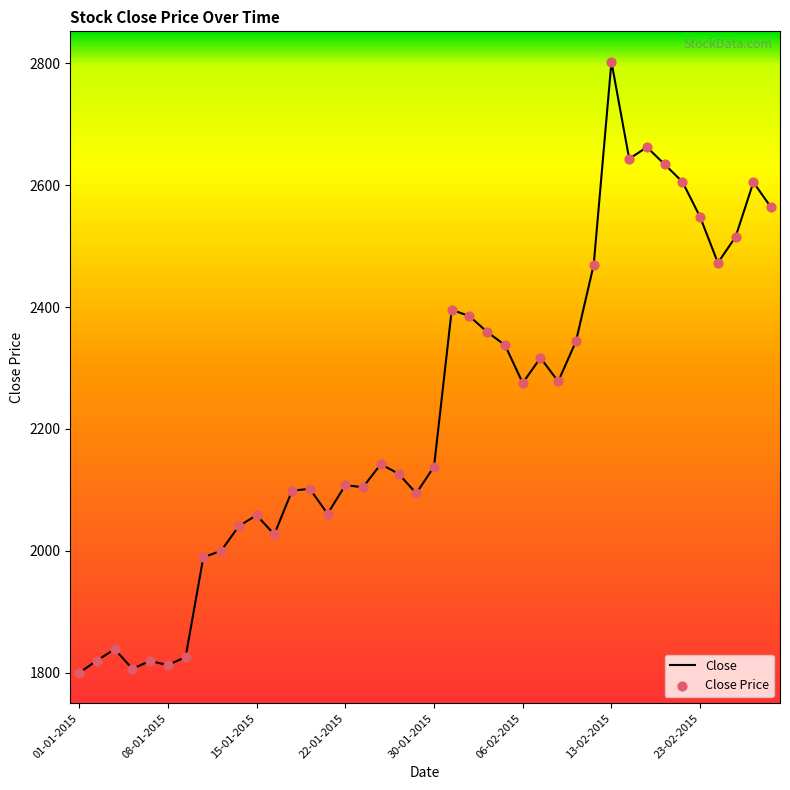

What is the greatest value displayed?

2802.8